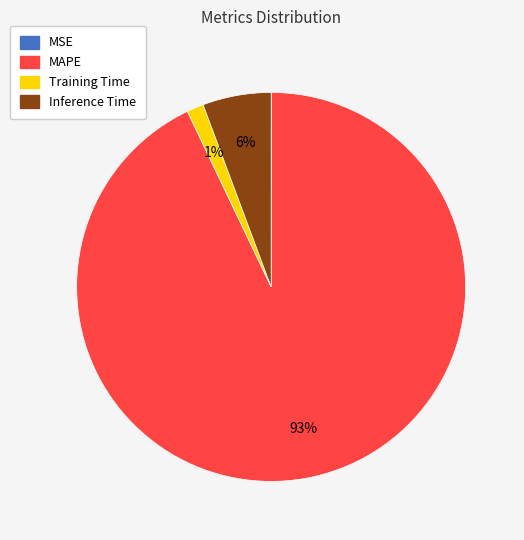

To the nearest percent, what percentage of the pie is Inference Time?

6%